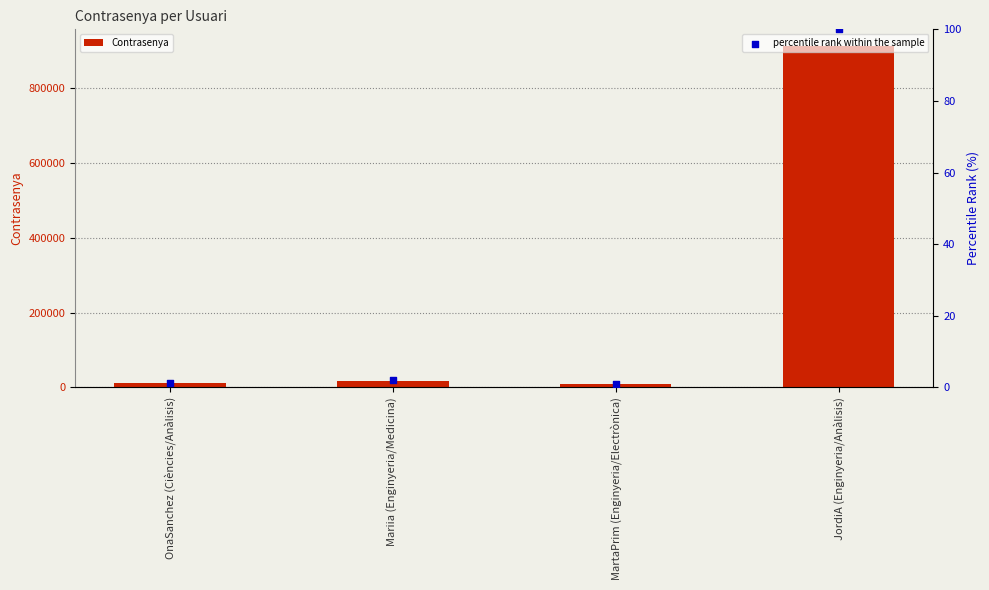

At which category is the sum across all series the highest?

JordiA (Enginyeria/Anàlisis)